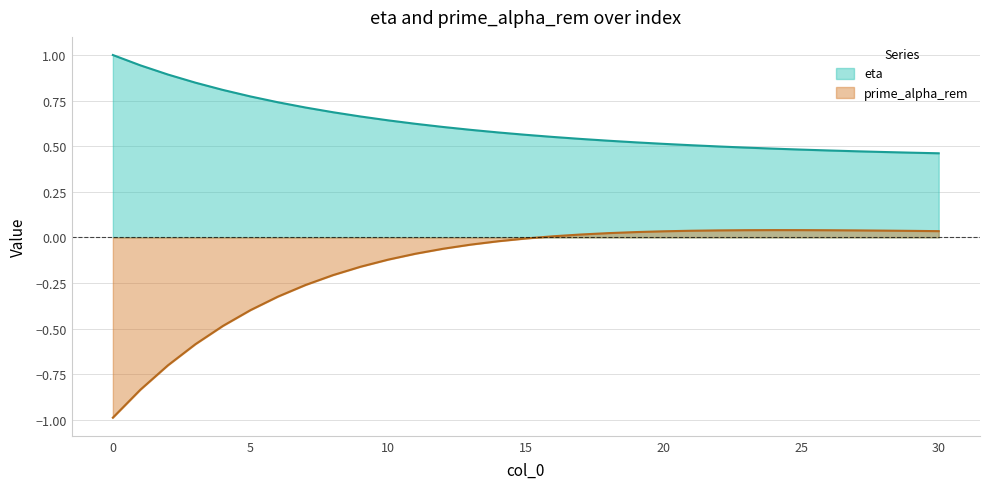

How many series are shown in this chart?

2